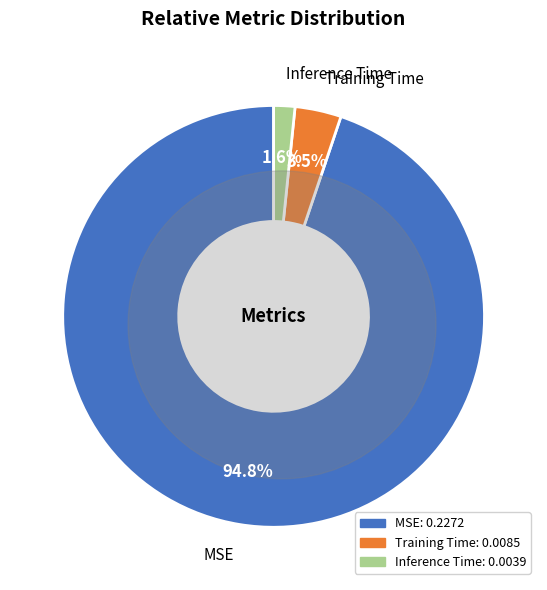

True or false: Inference Time accounts for 1% of the total.

False